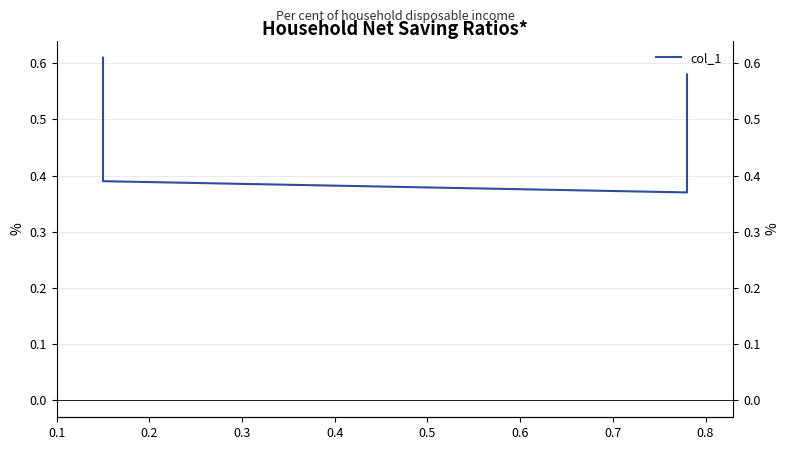

How many points are lower than both their immediate neighbors (excluding endpoints)?

1